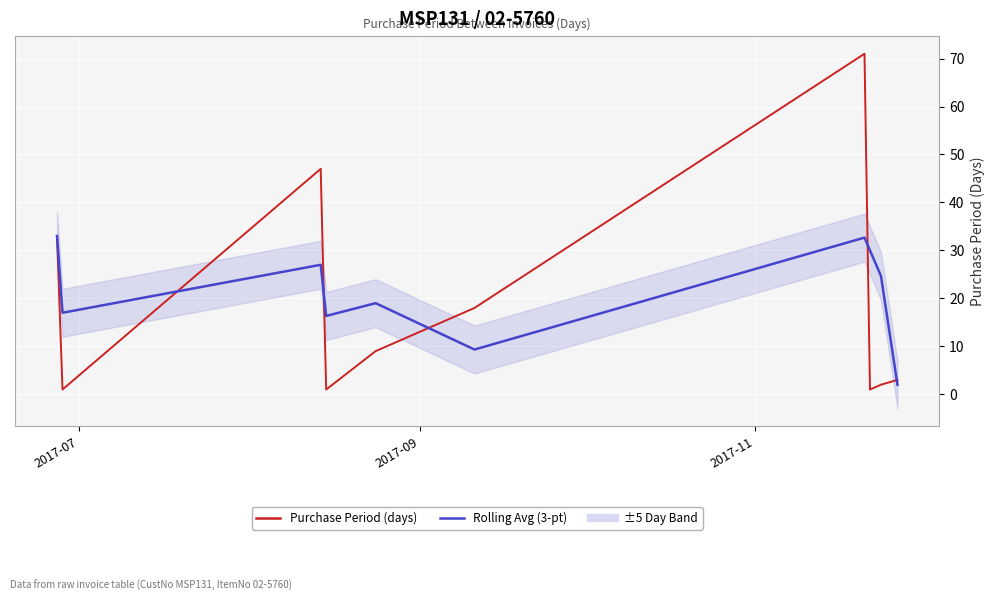

Between 2017-07 and 2017-11, which series saw the biggest shift?

Purchase Period (days)